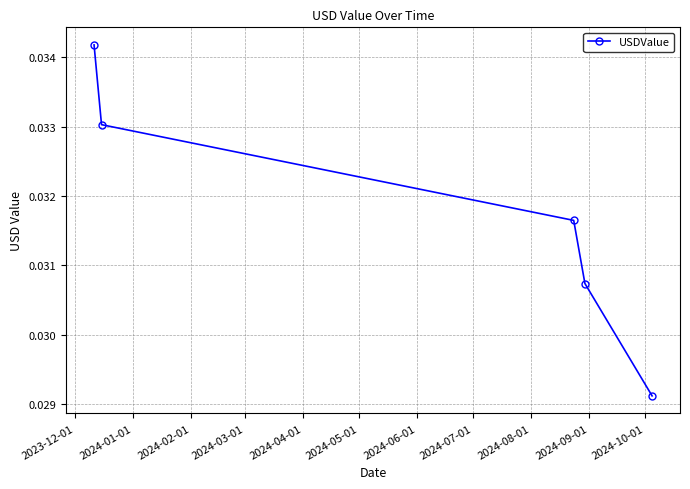

Count the values in the range 0 to 1.

5